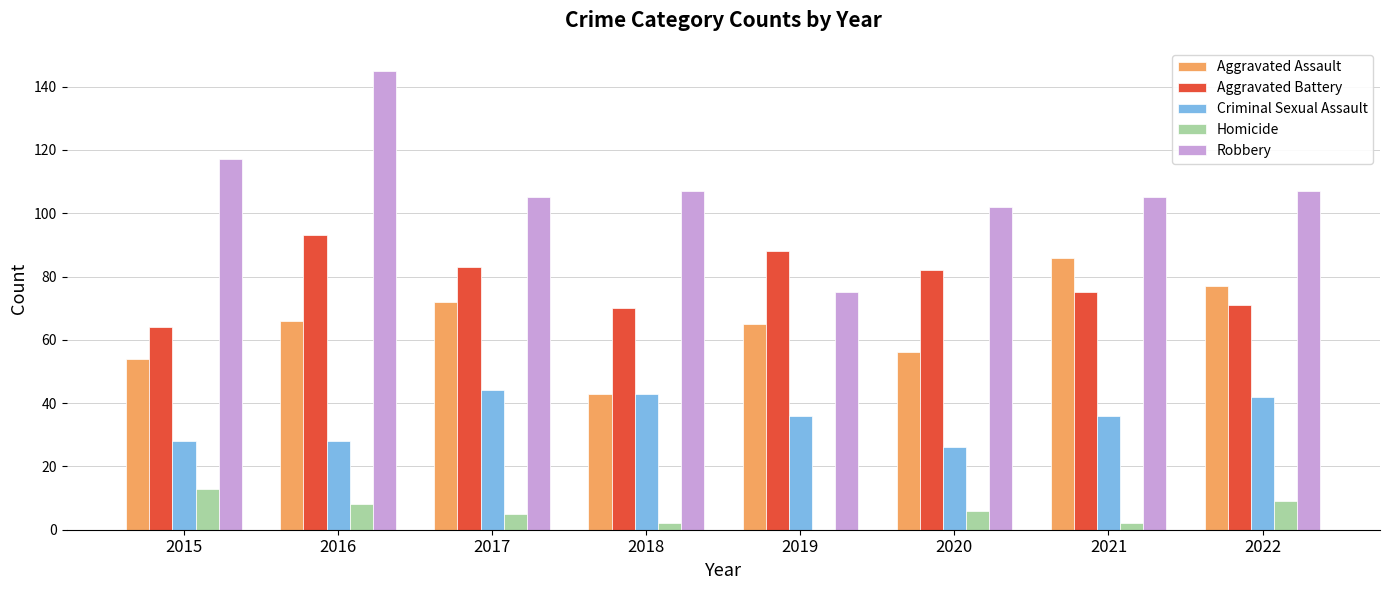

What is the approximate value of Homicide at 2022, to the nearest 5?

10